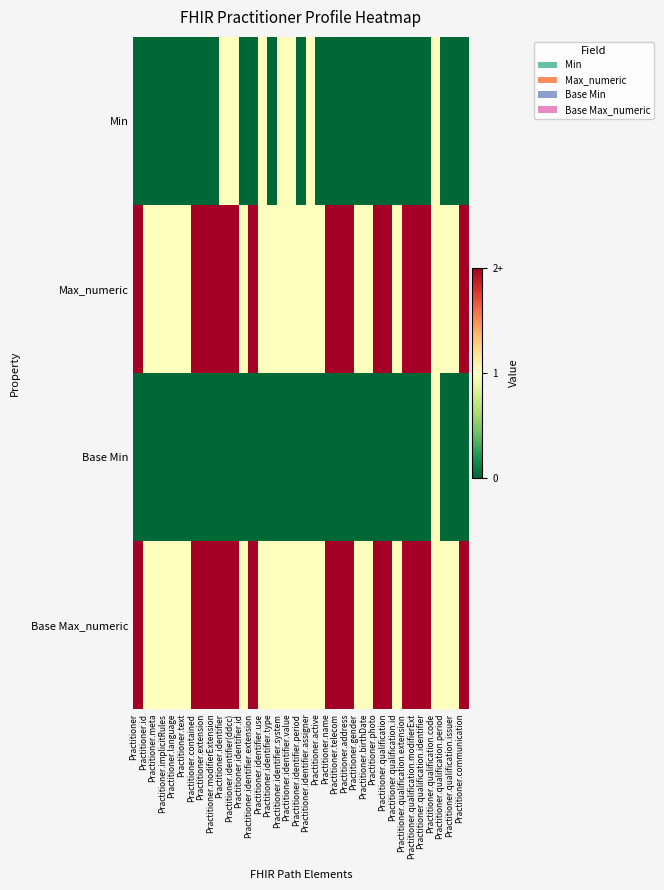

Reading left to right, transcribe all the data shown in this chart.

Min: Practitioner=0	Practitioner.id=0	Practitioner.meta=0	Practitioner.implicitRules=0	Practitioner.language=0	Practitioner.text=0	Practitioner.contained=0	Practitioner.extension=0	Practitioner.modifierExtension=0	Practitioner.identifier=1	Practitioner.identifier(ddcc)=1	Practitioner.identifier.id=0	Practitioner.identifier.extension=0	Practitioner.identifier.use=1	Practitioner.identifier.type=0	Practitioner.identifier.system=1	Practitioner.identifier.value=1	Practitioner.identifier.period=0	Practitioner.identifier.assigner=1	Practitioner.active=0	Practitioner.name=0	Practitioner.telecom=0	Practitioner.address=0	Practitioner.gender=0	Practitioner.birthDate=0	Practitioner.photo=0	Practitioner.qualification=0	Practitioner.qualification.id=0	Practitioner.qualification.extension=0	Practitioner.qualification.modifierExt=0	Practitioner.qualification.identifier=0	Practitioner.qualification.code=1	Practitioner.qualification.period=0	Practitioner.qualification.issuer=0	Practitioner.communication=0
Max_numeric: Practitioner=2	Practitioner.id=1	Practitioner.meta=1	Practitioner.implicitRules=1	Practitioner.language=1	Practitioner.text=1	Practitioner.contained=2	Practitioner.extension=2	Practitioner.modifierExtension=2	Practitioner.identifier=2	Practitioner.identifier(ddcc)=2	Practitioner.identifier.id=1	Practitioner.identifier.extension=2	Practitioner.identifier.use=1	Practitioner.identifier.type=1	Practitioner.identifier.system=1	Practitioner.identifier.value=1	Practitioner.identifier.period=1	Practitioner.identifier.assigner=1	Practitioner.active=1	Practitioner.name=2	Practitioner.telecom=2	Practitioner.address=2	Practitioner.gender=1	Practitioner.birthDate=1	Practitioner.photo=2	Practitioner.qualification=2	Practitioner.qualification.id=1	Practitioner.qualification.extension=2	Practitioner.qualification.modifierExt=2	Practitioner.qualification.identifier=2	Practitioner.qualification.code=1	Practitioner.qualification.period=1	Practitioner.qualification.issuer=1	Practitioner.communication=2
Base Min: Practitioner=0	Practitioner.id=0	Practitioner.meta=0	Practitioner.implicitRules=0	Practitioner.language=0	Practitioner.text=0	Practitioner.contained=0	Practitioner.extension=0	Practitioner.modifierExtension=0	Practitioner.identifier=0	Practitioner.identifier(ddcc)=0	Practitioner.identifier.id=0	Practitioner.identifier.extension=0	Practitioner.identifier.use=0	Practitioner.identifier.type=0	Practitioner.identifier.system=0	Practitioner.identifier.value=0	Practitioner.identifier.period=0	Practitioner.identifier.assigner=0	Practitioner.active=0	Practitioner.name=0	Practitioner.telecom=0	Practitioner.address=0	Practitioner.gender=0	Practitioner.birthDate=0	Practitioner.photo=0	Practitioner.qualification=0	Practitioner.qualification.id=0	Practitioner.qualification.extension=0	Practitioner.qualification.modifierExt=0	Practitioner.qualification.identifier=0	Practitioner.qualification.code=1	Practitioner.qualification.period=0	Practitioner.qualification.issuer=0	Practitioner.communication=0
Base Max_numeric: Practitioner=2	Practitioner.id=1	Practitioner.meta=1	Practitioner.implicitRules=1	Practitioner.language=1	Practitioner.text=1	Practitioner.contained=2	Practitioner.extension=2	Practitioner.modifierExtension=2	Practitioner.identifier=2	Practitioner.identifier(ddcc)=2	Practitioner.identifier.id=1	Practitioner.identifier.extension=2	Practitioner.identifier.use=1	Practitioner.identifier.type=1	Practitioner.identifier.system=1	Practitioner.identifier.value=1	Practitioner.identifier.period=1	Practitioner.identifier.assigner=1	Practitioner.active=1	Practitioner.name=2	Practitioner.telecom=2	Practitioner.address=2	Practitioner.gender=1	Practitioner.birthDate=1	Practitioner.photo=2	Practitioner.qualification=2	Practitioner.qualification.id=1	Practitioner.qualification.extension=2	Practitioner.qualification.modifierExt=2	Practitioner.qualification.identifier=2	Practitioner.qualification.code=1	Practitioner.qualification.period=1	Practitioner.qualification.issuer=1	Practitioner.communication=2